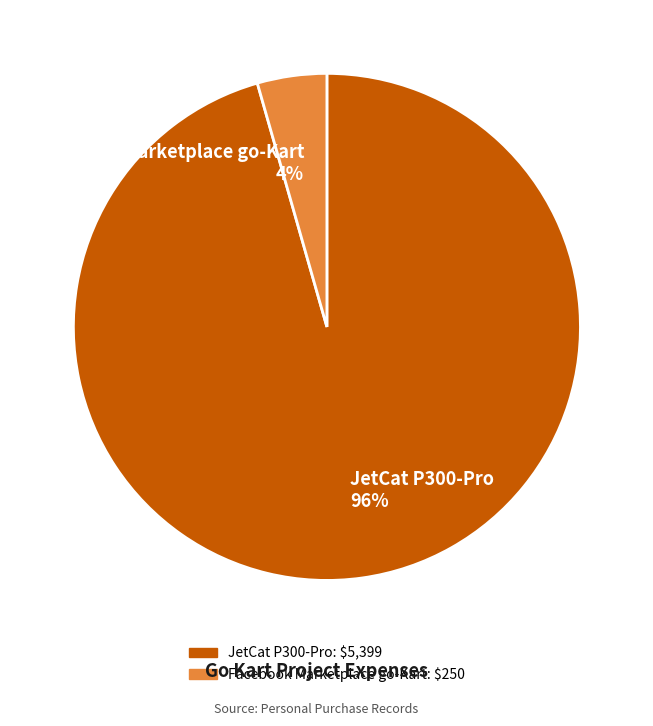

Is the sum of Facebook Marketplace go-Kart and JetCat P300-Pro greater than half?

Yes